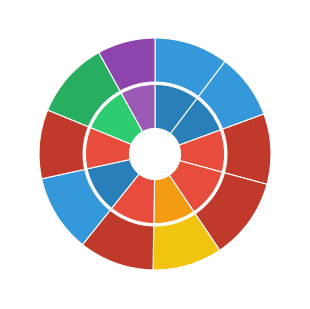

Rank the categories by value from lowest to highest.

Fold 10, Fold 2, Fold 8, Fold 5, Fold 3, Fold 1, Fold 6, Fold 9, Fold 7, Fold 4